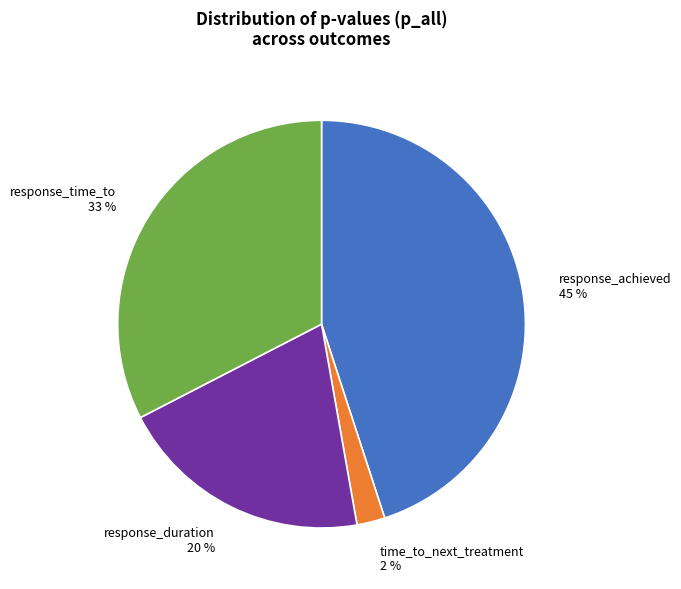

Is the sum of response_duration 20 % and response_time_to 33 % greater than half?

Yes